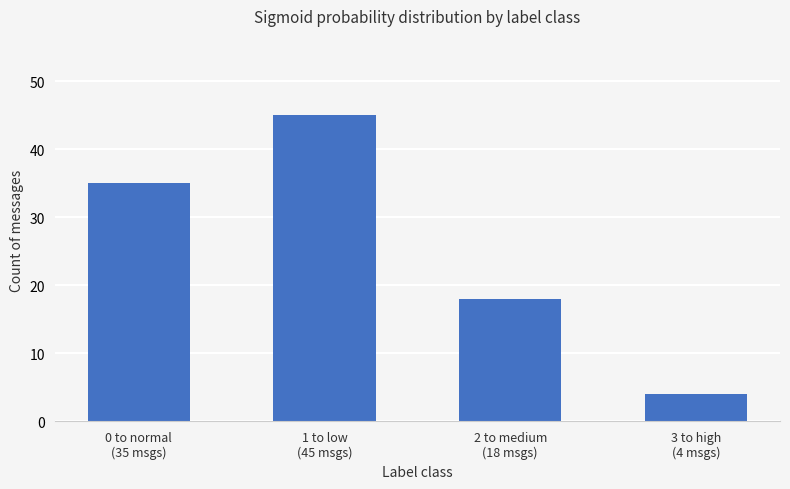

Is it true that the value at 0 to normal
(35 msgs) is 35?

True